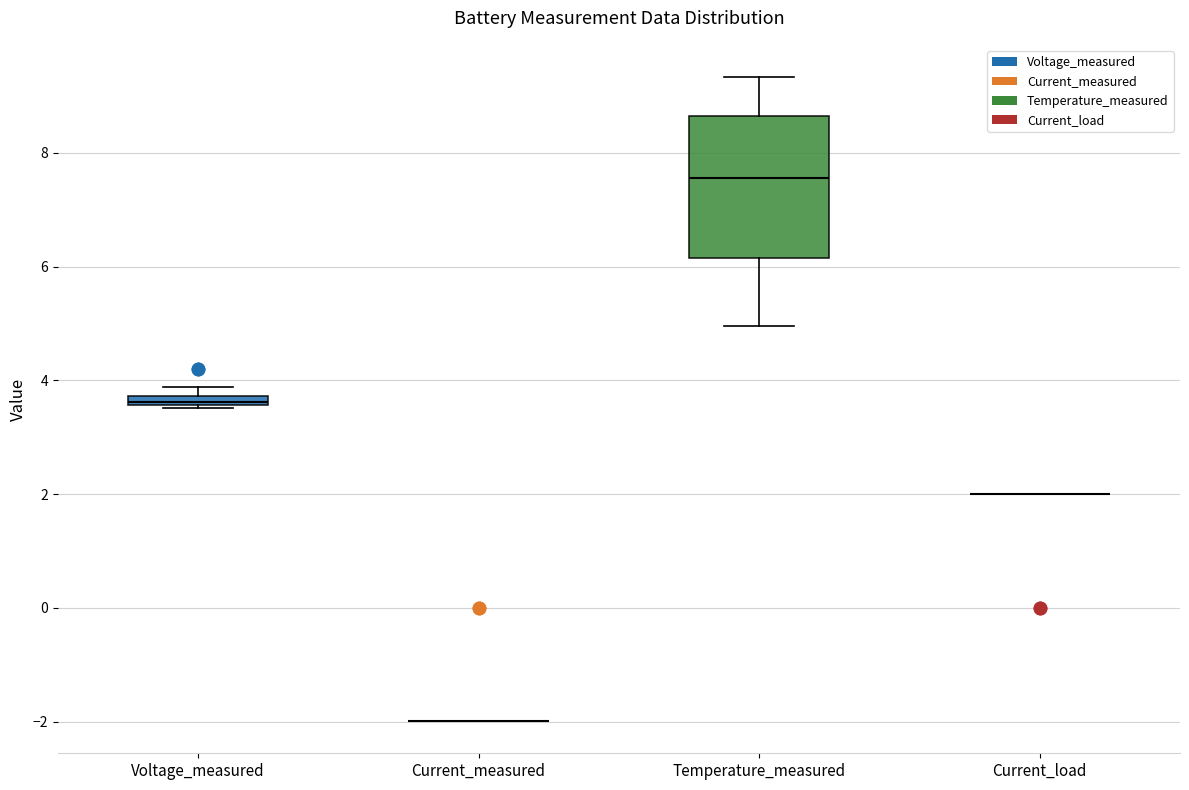

Comparing the boxes themselves (not the whiskers), which one is the tallest?

Temperature_measured